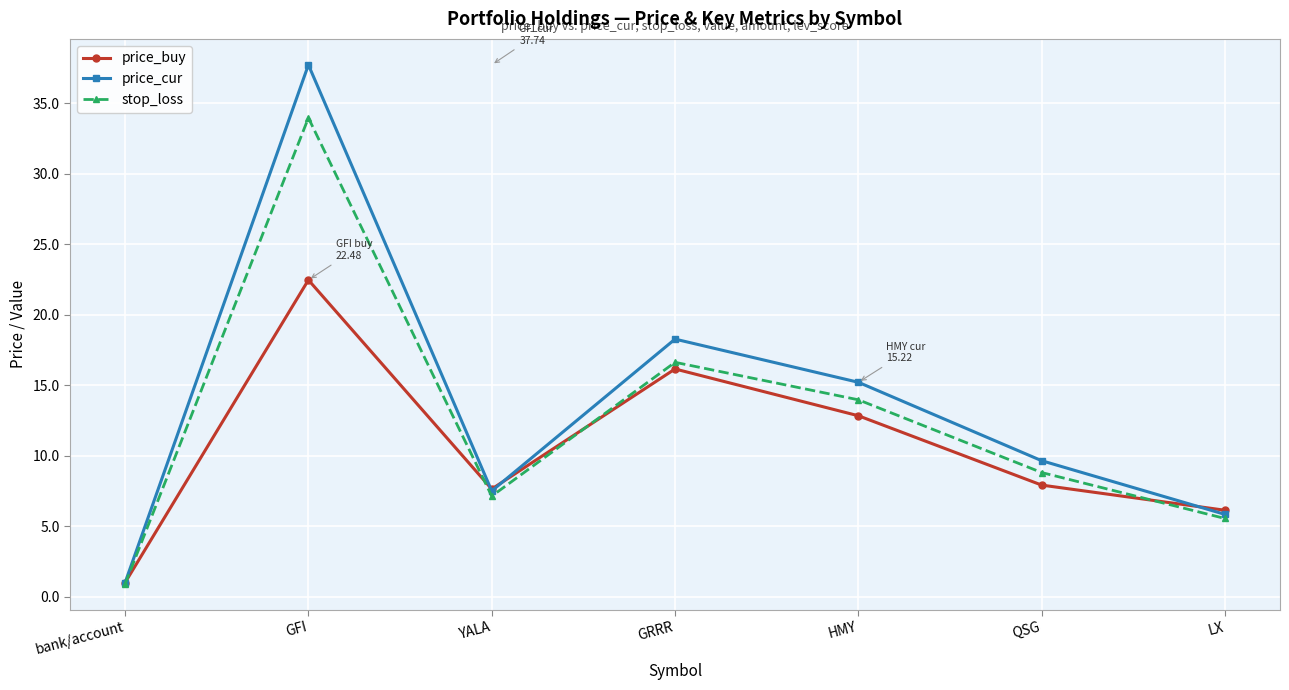

What is the minimum value shown in the chart?

0.9